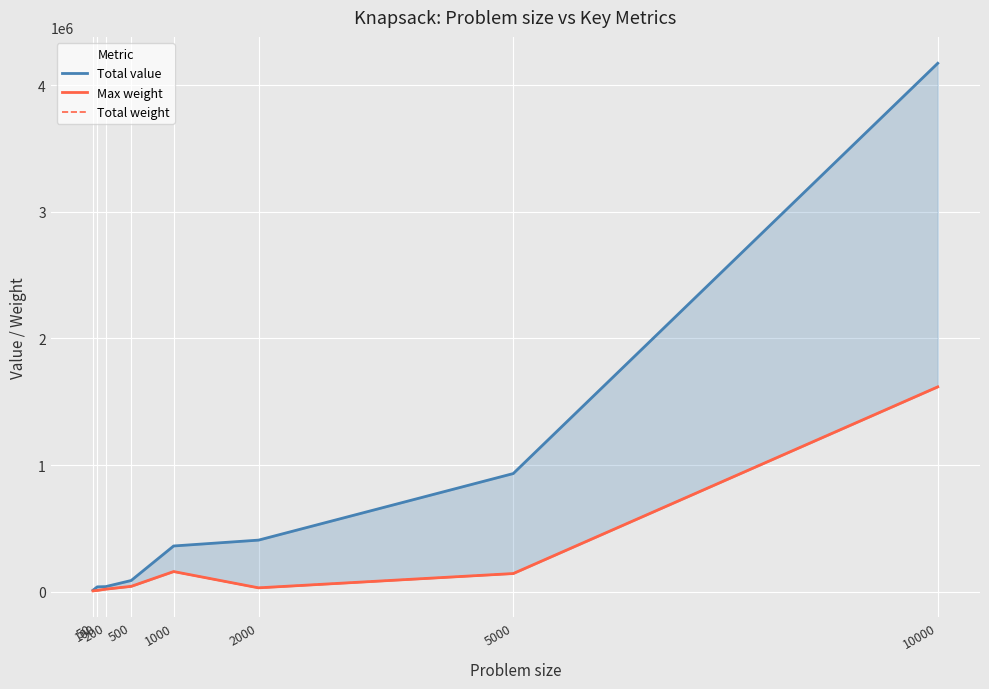

Where is Total value nearest to the value 2091380?

5000